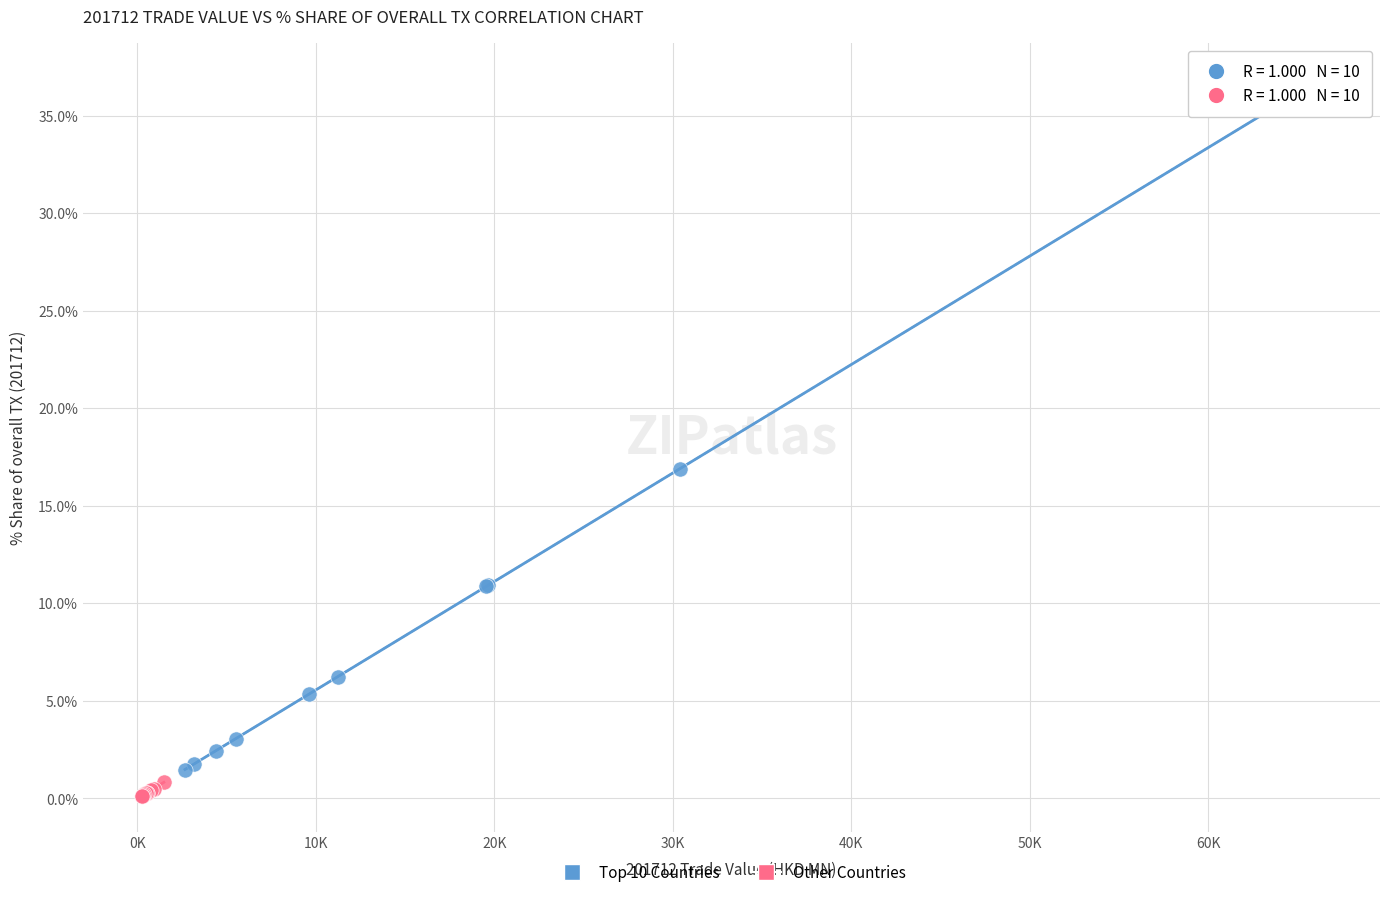

Which series has the largest Y range (max minus min)?

Top 10 Countries